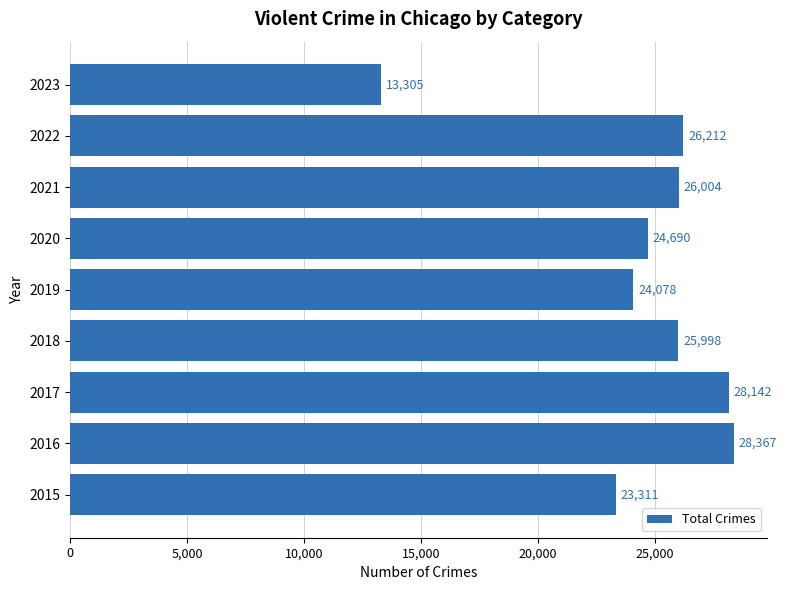

What value does the data have at 2017, to the nearest 10?

28140